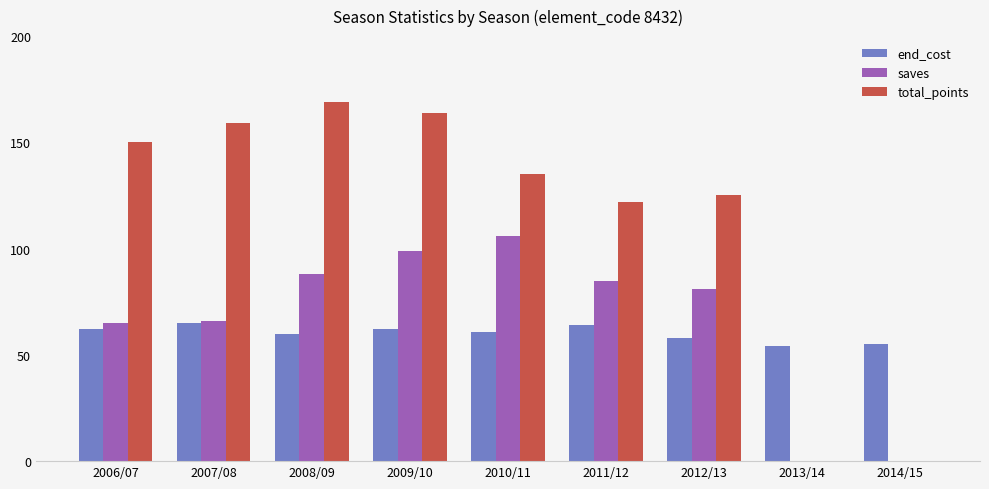

What is the sum of all end_cost values?

541